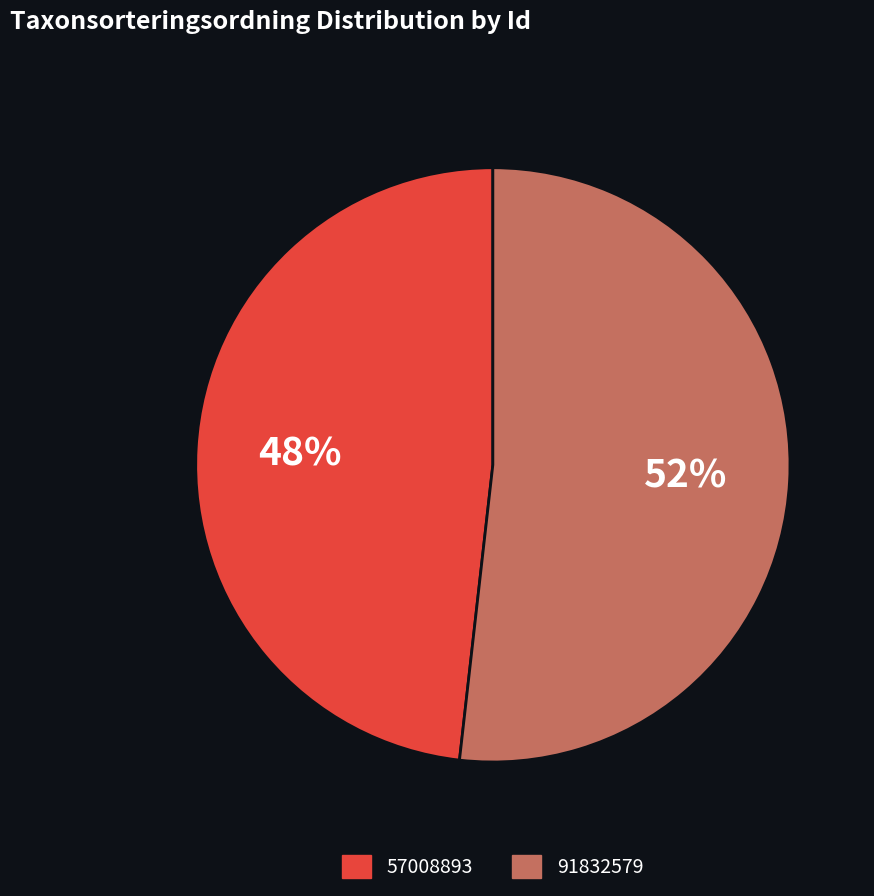

Which slice is the smallest?

57008893